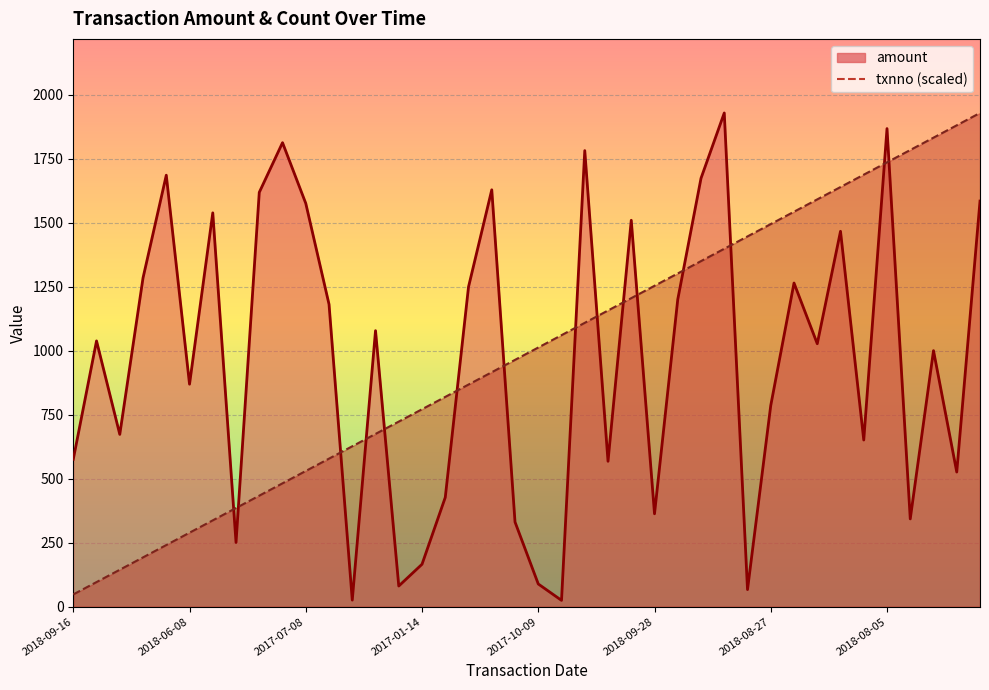

How many times do txnno and amount cross each other?

15